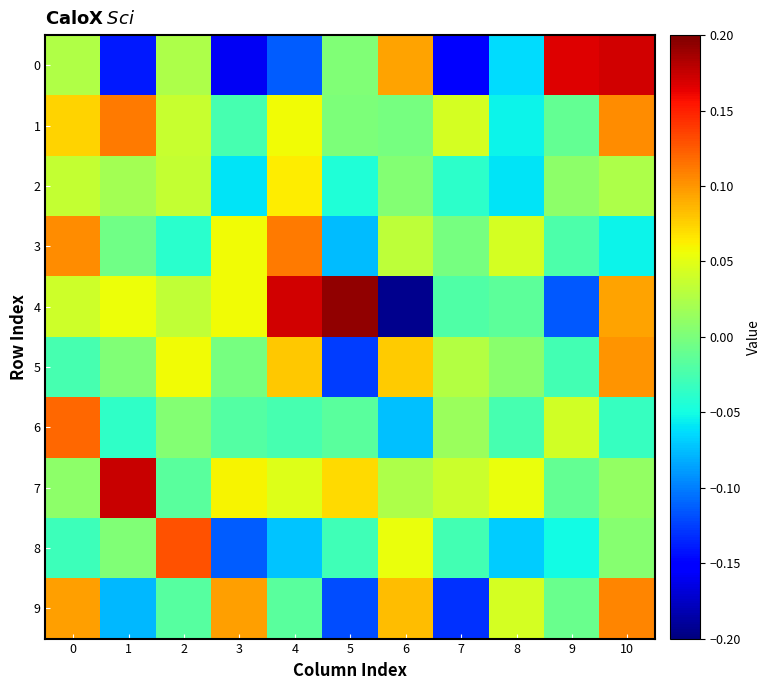

Reading left to right, transcribe all the data shown in this chart.

0: 0=0.0	1=-0.1	2=0.0	3=-0.2	4=-0.1	5=0.0	6=0.1	7=-0.2	8=-0.1	9=0.2	10=0.2
1: 0=0.1	1=0.1	2=0.0	3=-0.0	4=0.1	5=0.0	6=-0.0	7=0.0	8=-0.1	9=-0.0	10=0.1
2: 0=0.0	1=0.0	2=0.0	3=-0.1	4=0.1	5=-0.0	6=0.0	7=-0.0	8=-0.1	9=0.0	10=0.0
3: 0=0.1	1=-0.0	2=-0.0	3=0.1	4=0.1	5=-0.1	6=0.0	7=-0.0	8=0.0	9=-0.0	10=-0.1
4: 0=0.0	1=0.1	2=0.0	3=0.1	4=0.2	5=0.2	6=-0.2	7=-0.0	8=-0.0	9=-0.1	10=0.1
5: 0=-0.0	1=0.0	2=0.1	3=-0.0	4=0.1	5=-0.1	6=0.1	7=0.0	8=0.0	9=-0.0	10=0.1
6: 0=0.1	1=-0.0	2=0.0	3=-0.0	4=-0.0	5=-0.0	6=-0.1	7=0.0	8=-0.0	9=0.0	10=-0.0
7: 0=0.0	1=0.2	2=-0.0	3=0.1	4=0.0	5=0.1	6=0.0	7=0.0	8=0.1	9=-0.0	10=0.0
8: 0=-0.0	1=0.0	2=0.1	3=-0.1	4=-0.1	5=-0.0	6=0.1	7=-0.0	8=-0.1	9=-0.1	10=0.0
9: 0=0.1	1=-0.1	2=-0.0	3=0.1	4=-0.0	5=-0.1	6=0.1	7=-0.1	8=0.0	9=-0.0	10=0.1